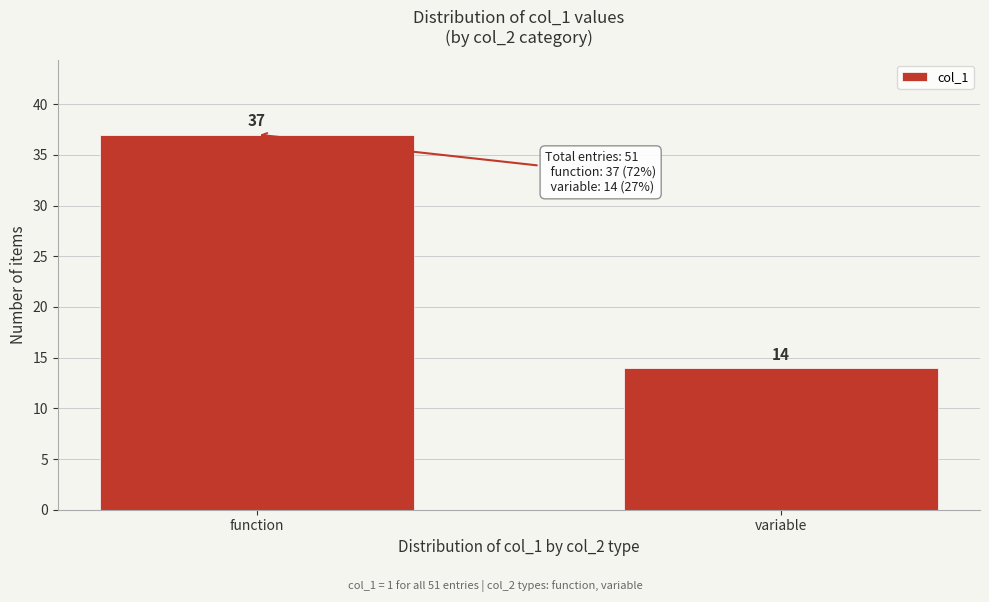

Reading right to left, list all the values displayed in this chart.

14	37